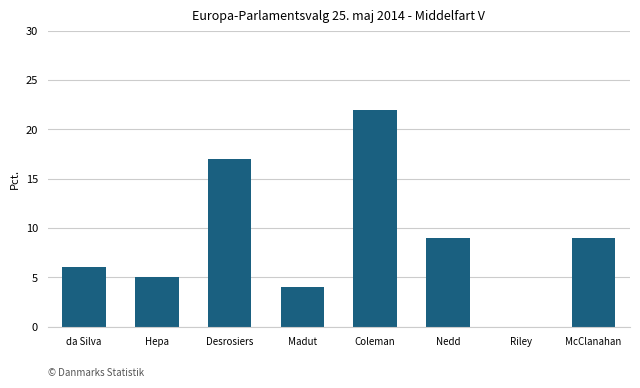

How many data points does each series have?

8